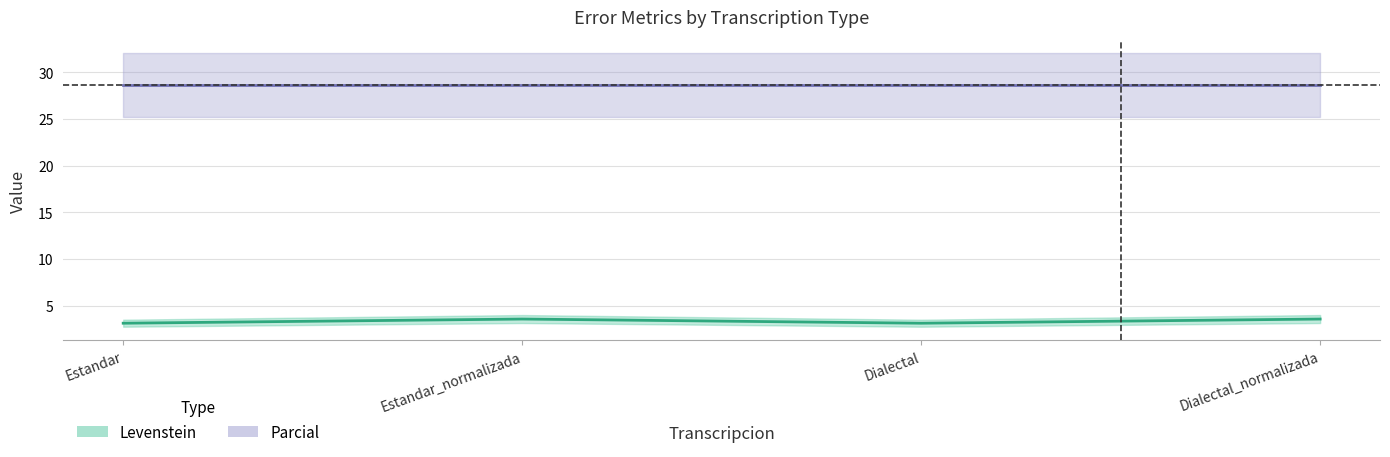

What is the smallest value displayed?

3.1